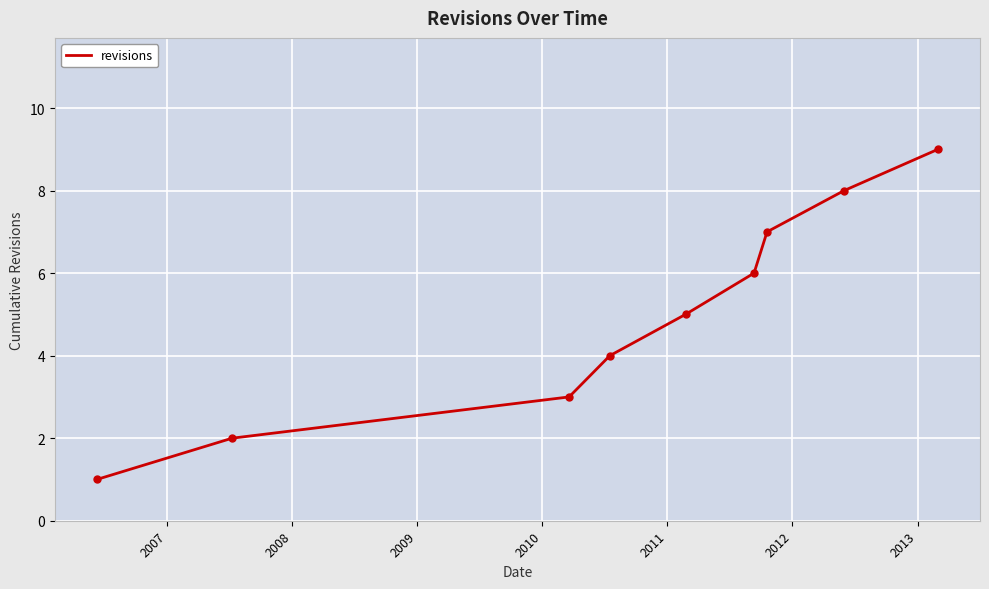

What is the maximum value shown in the chart?

9